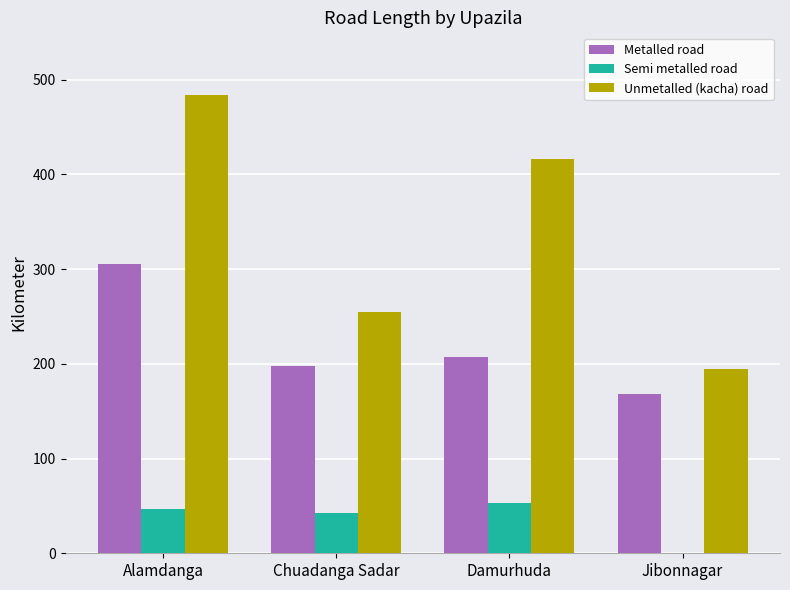

What is the total value across all series at Alamdanga?

836.0